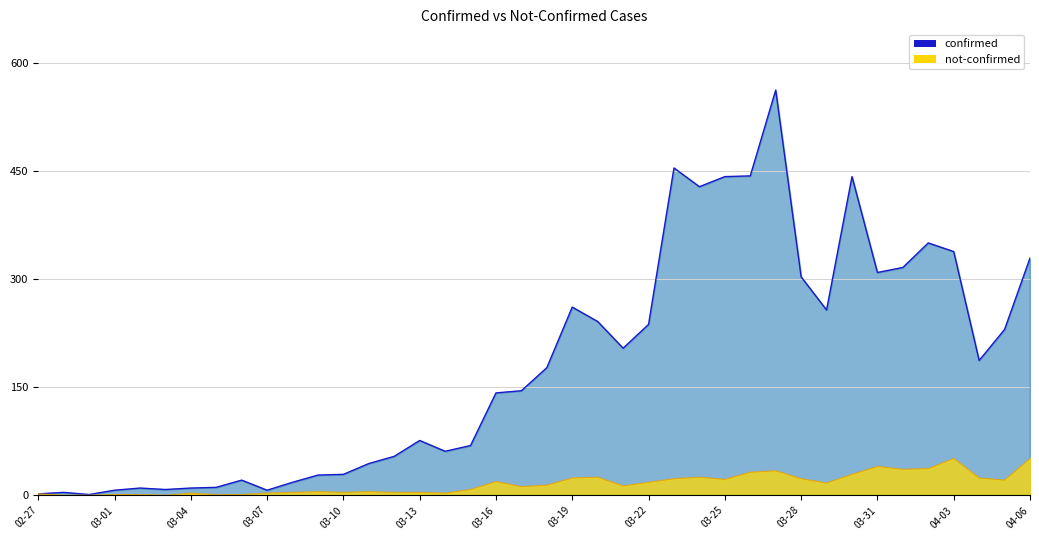

What is the difference between the highest and lowest values at 03-22?

219